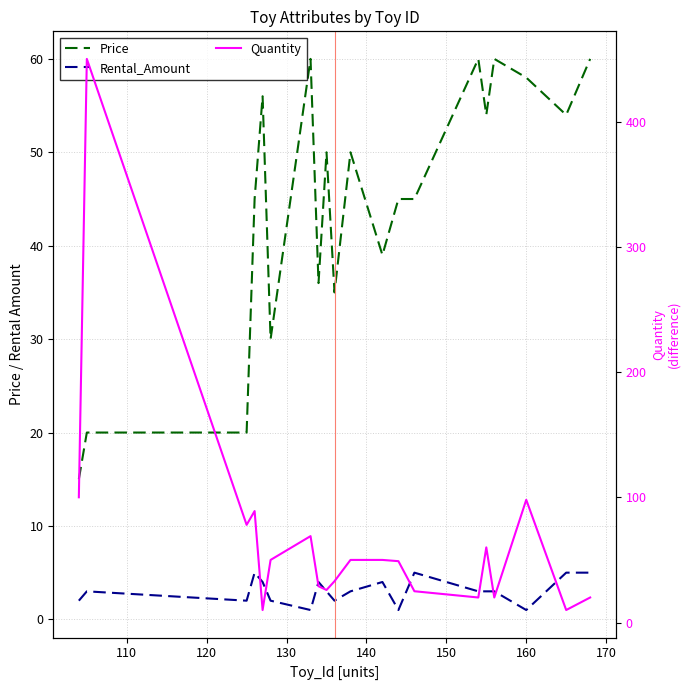

List the series in order of their overall mean, lowest first.

Rental_Amount, Price, Quantity